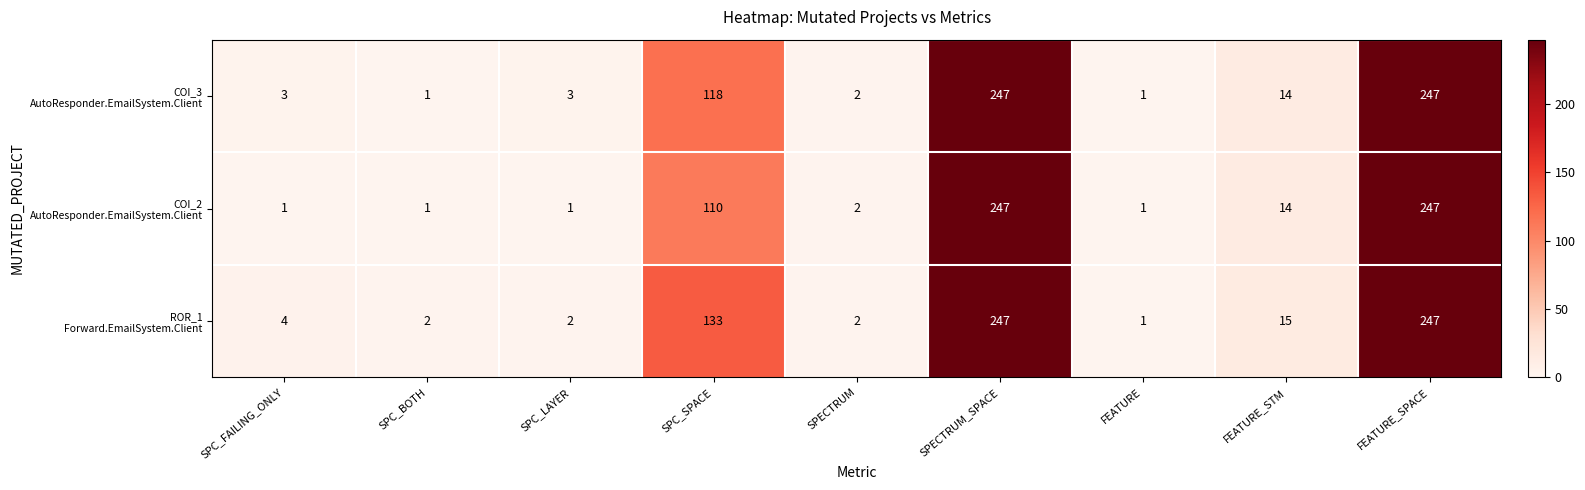

What is the minimum value shown in the chart?

1